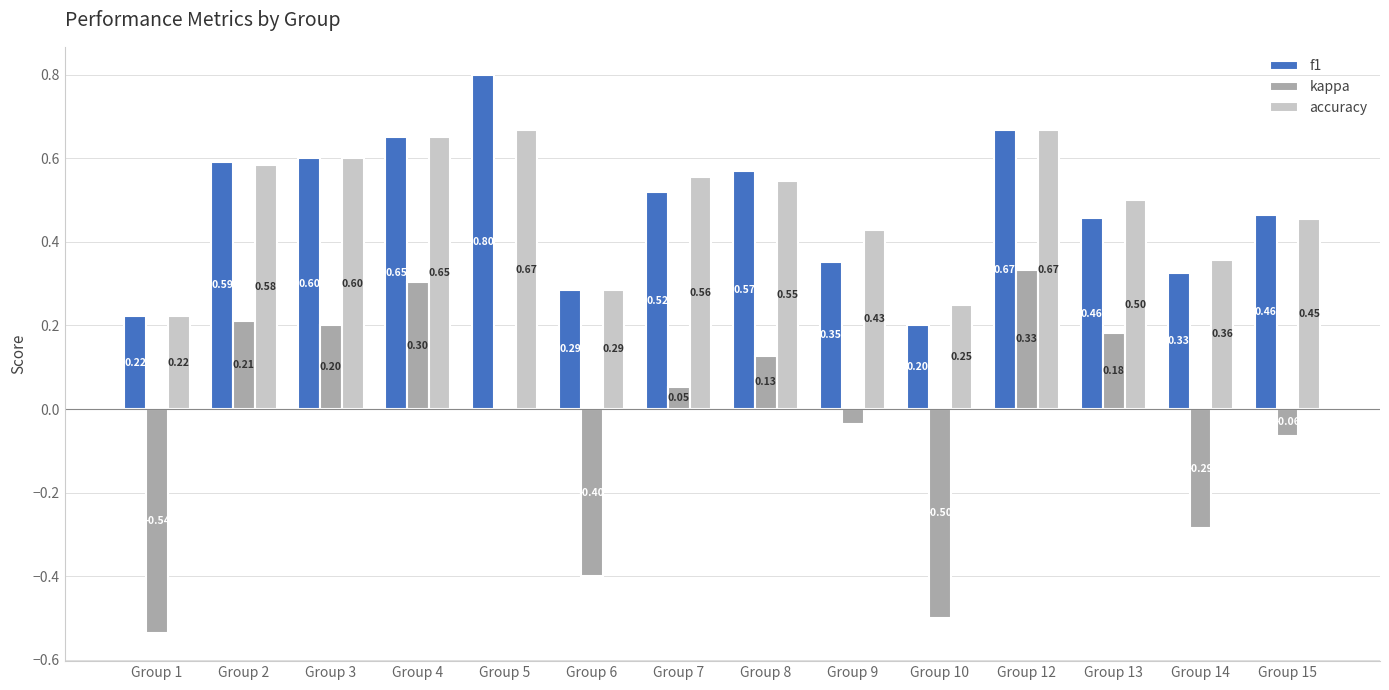

At which category is the sum across all series the highest?

Group 12